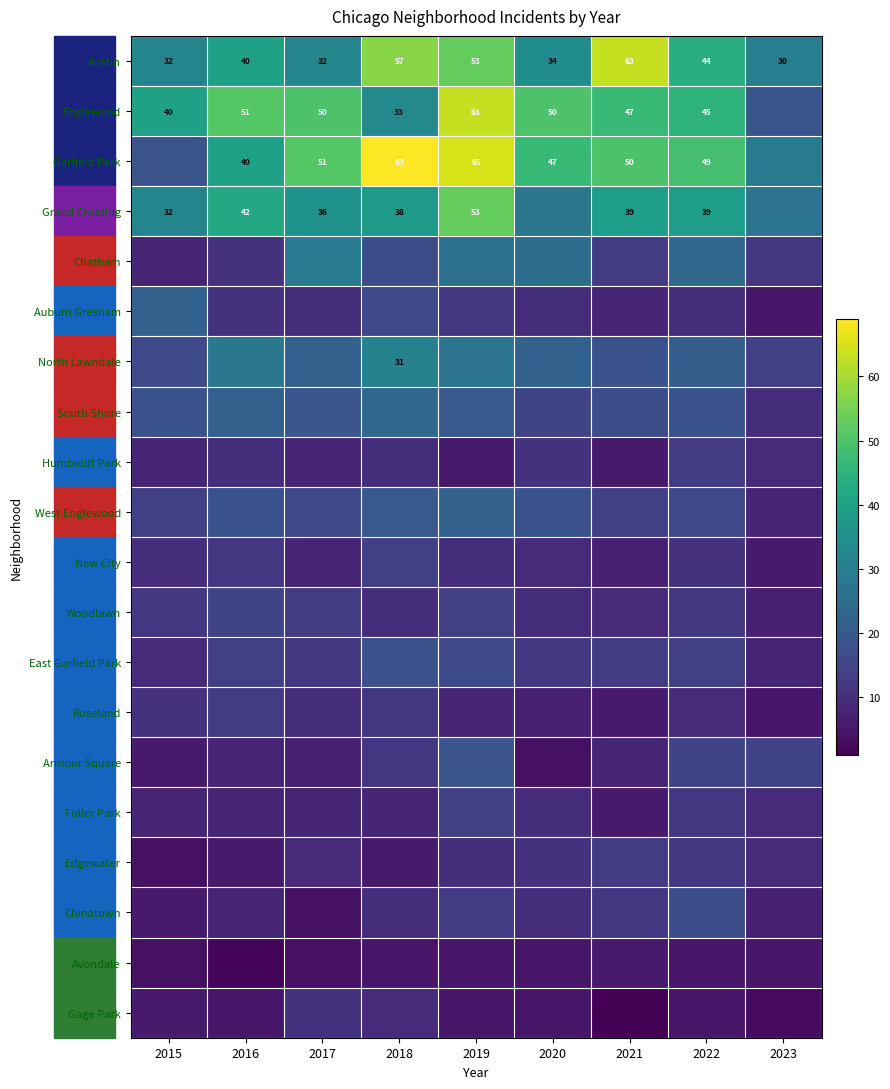

True or false: Englewood has a value of 51 at 2016.

True